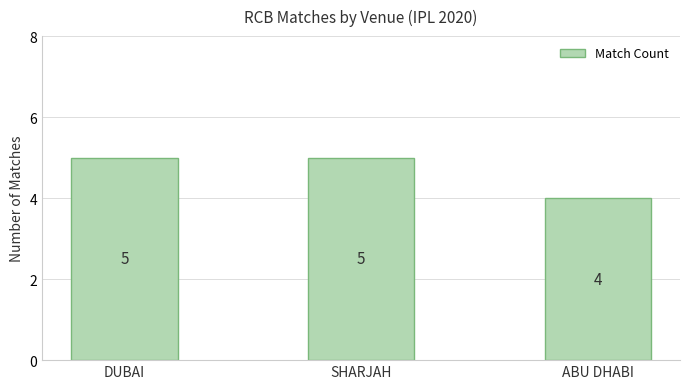

What is the change in value from DUBAI to ABU DHABI?

-1